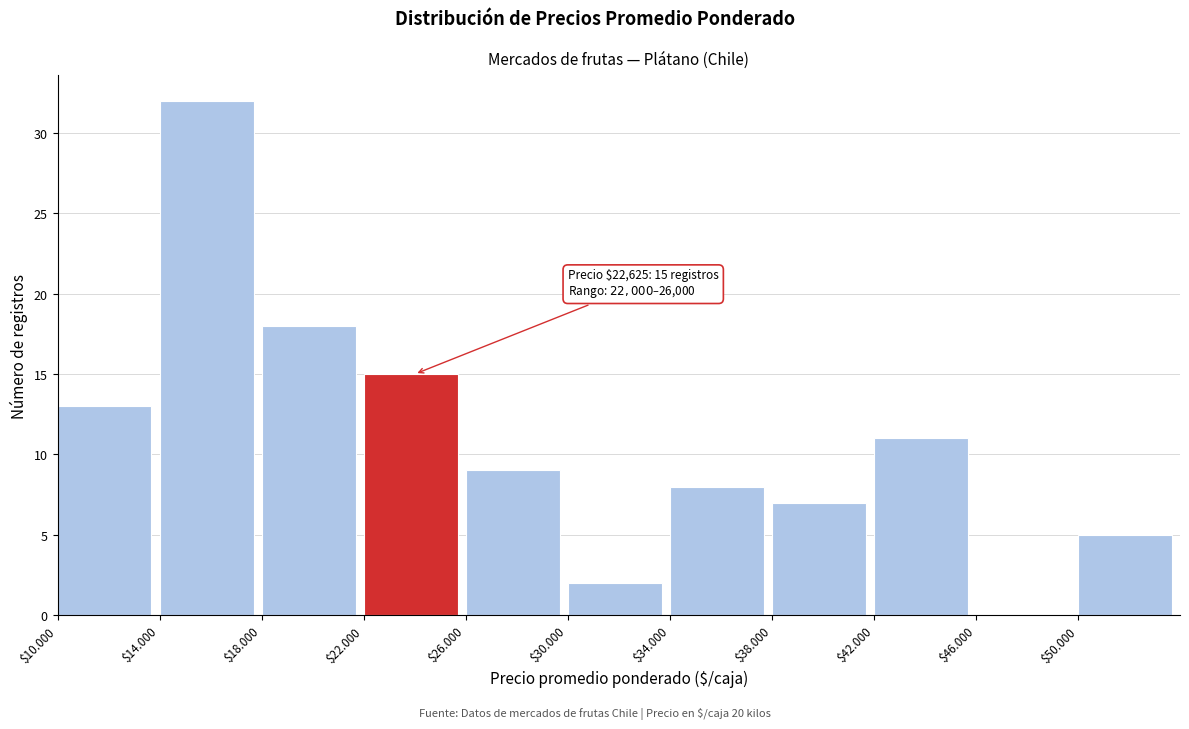

At which category does the chart reach its peak across all series?

$14.000